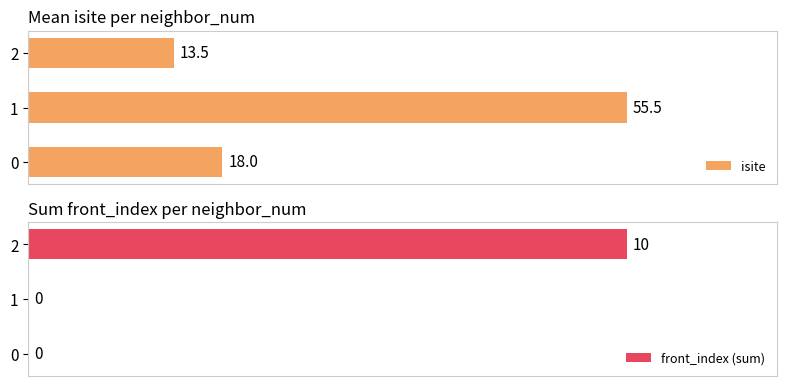

How many values in front_index (sum) are above zero?

1